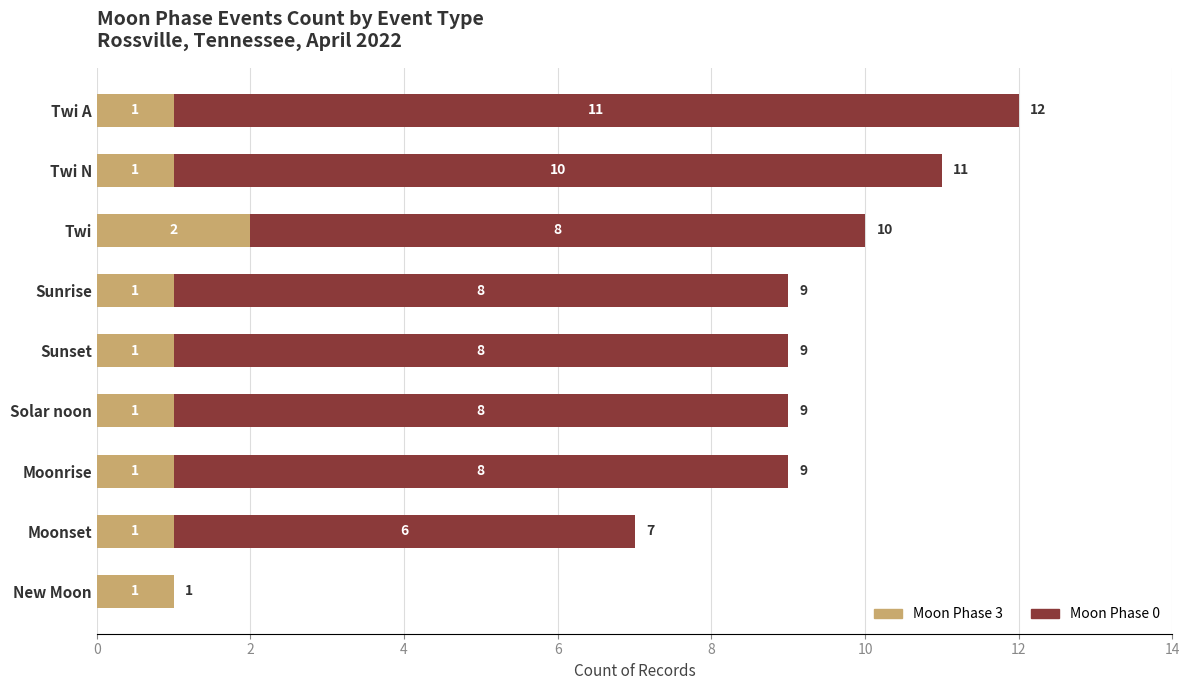

What are all the series names shown in the legend?

Moon Phase 3, Moon Phase 0